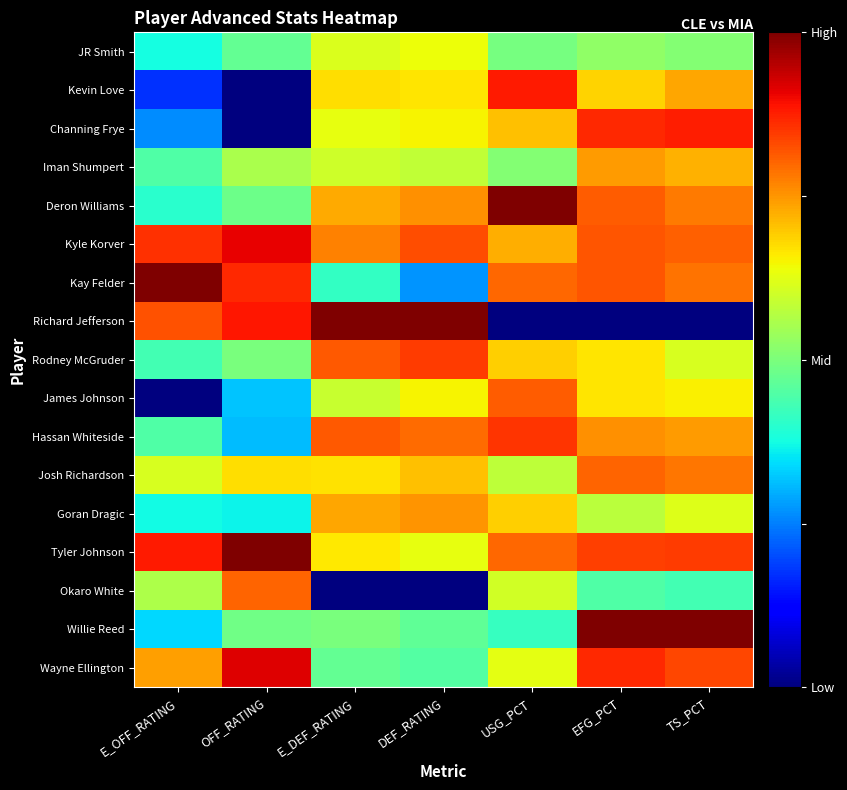

What is the difference between the highest and lowest values at USG_PCT?

1.0